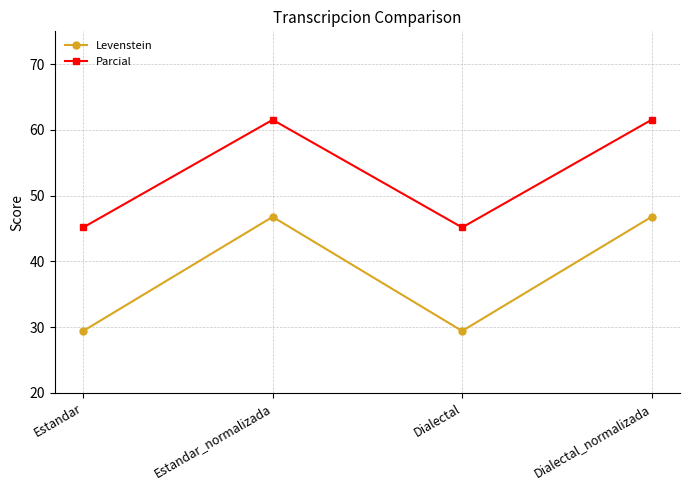

What is the label of the 1st point from the left?

Estandar